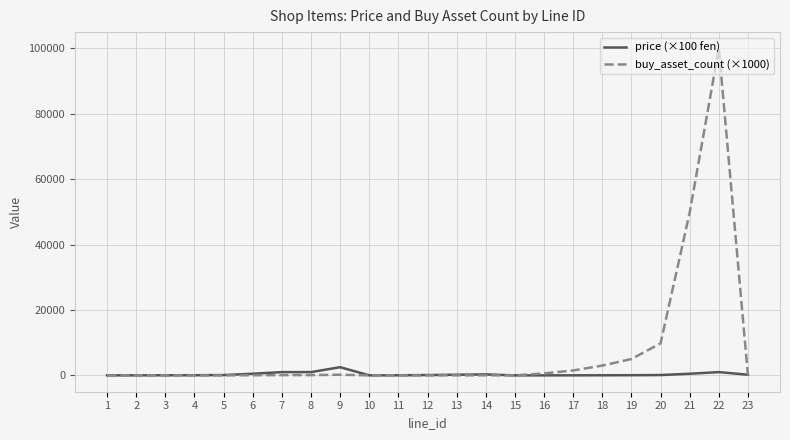

Which label corresponds to the largest value in the chart?

22